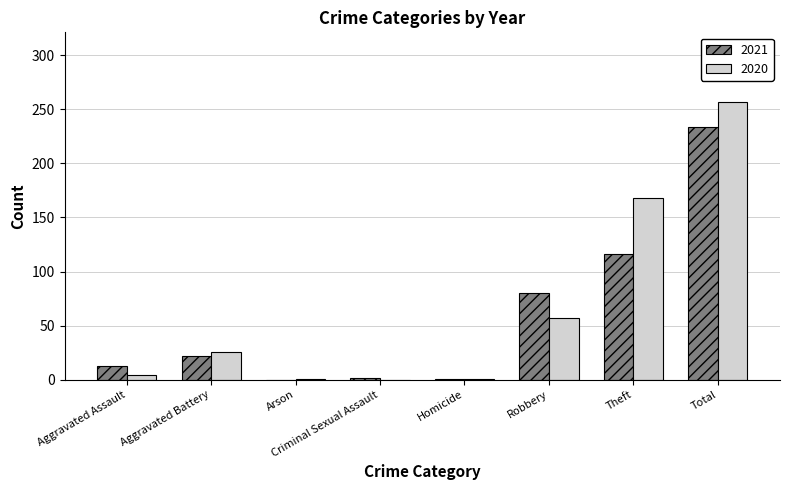

True or false: 2020 has a value of 11 at Aggravated Battery.

False